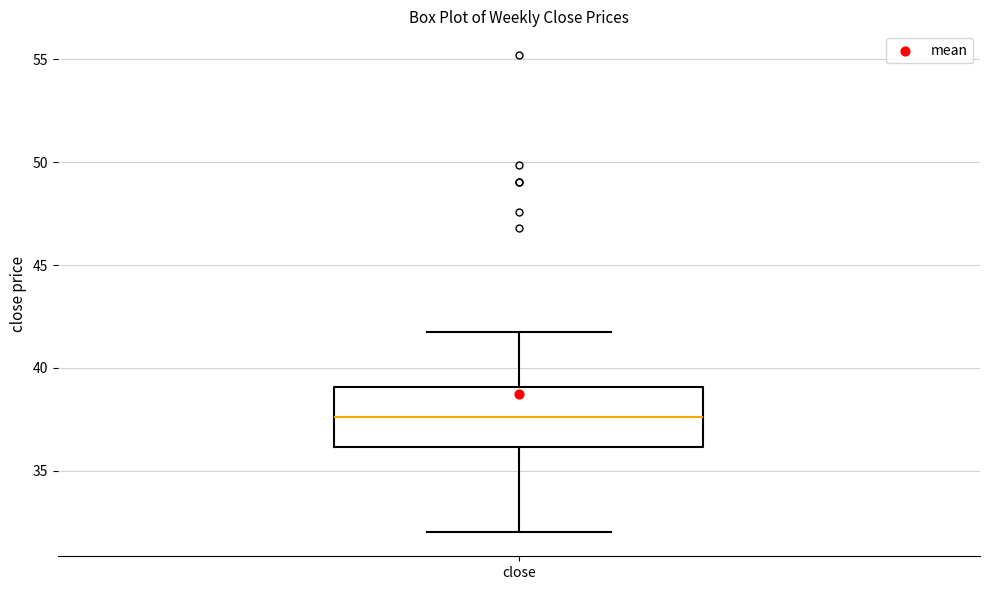

Read this box plot against the y-axis: the position of the median line, the range covered by the box, and the ends of both whiskers. The values are not printed on the chart, so give them approximately, as read against the axis.

median 37.5, box 36.0 to 39.0, whiskers 32.0 to 42.0